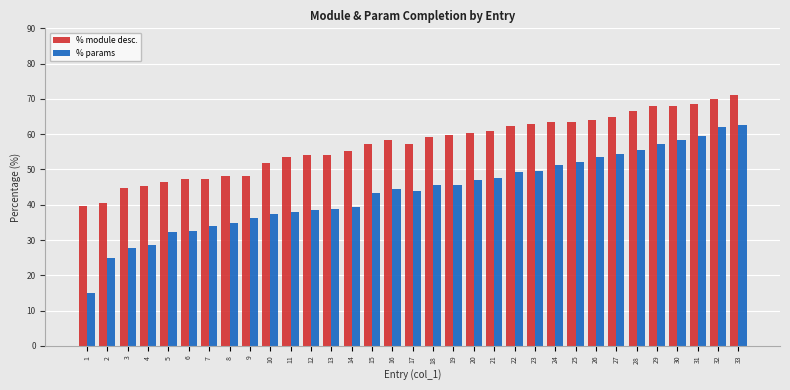

True or false: % params has a value of 11.2 at 18.

False